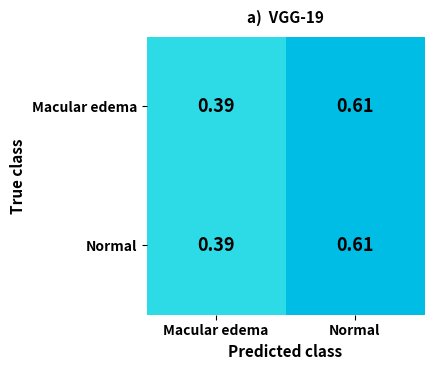

At which label does Macular edema reach its minimum?

Macular edema